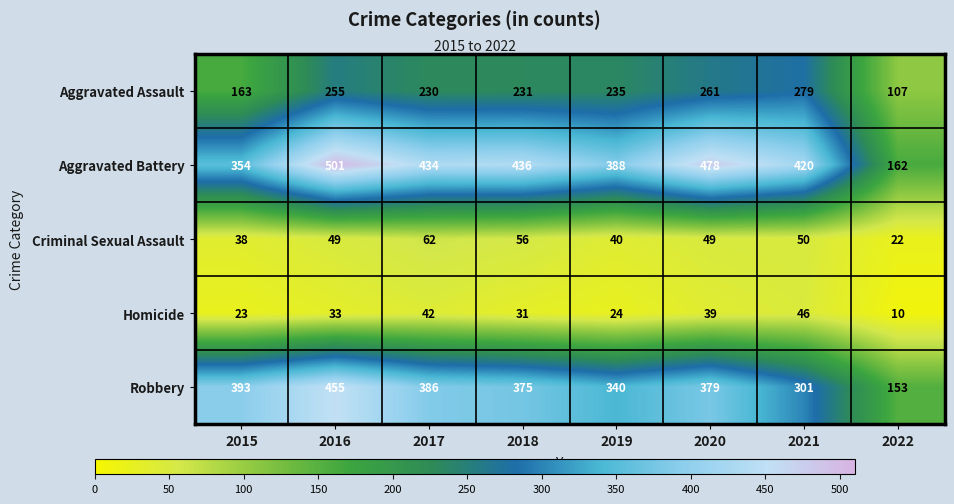

What is the maximum value shown in the chart?

501